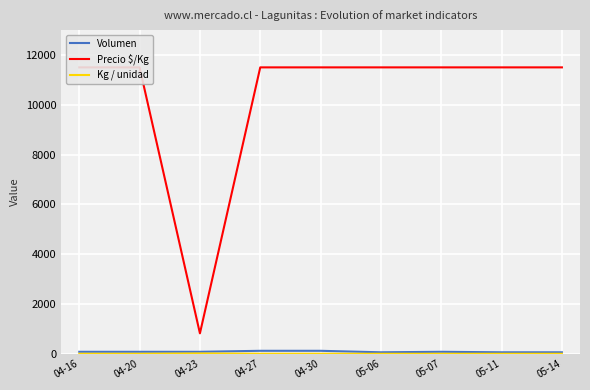

What position from the left is 04-27?

4